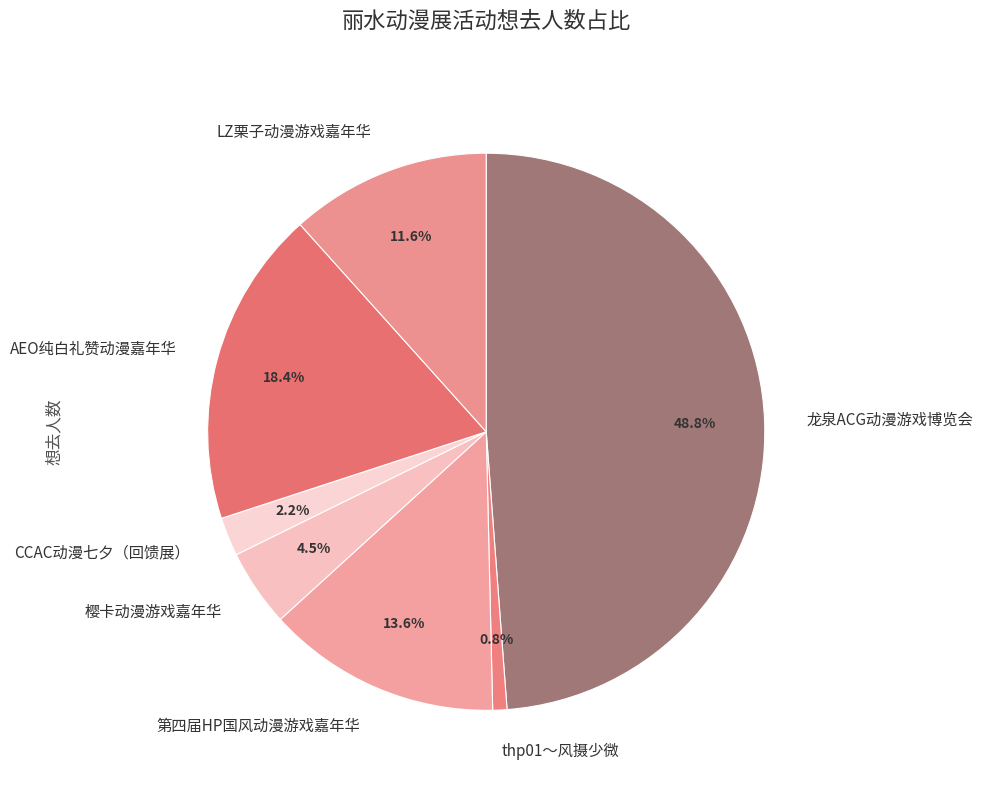

To the nearest percent, what is the difference between the LZ栗子动漫游戏嘉年华 and 第四届HP国风动漫游戏嘉年华 slice percentages?

2%